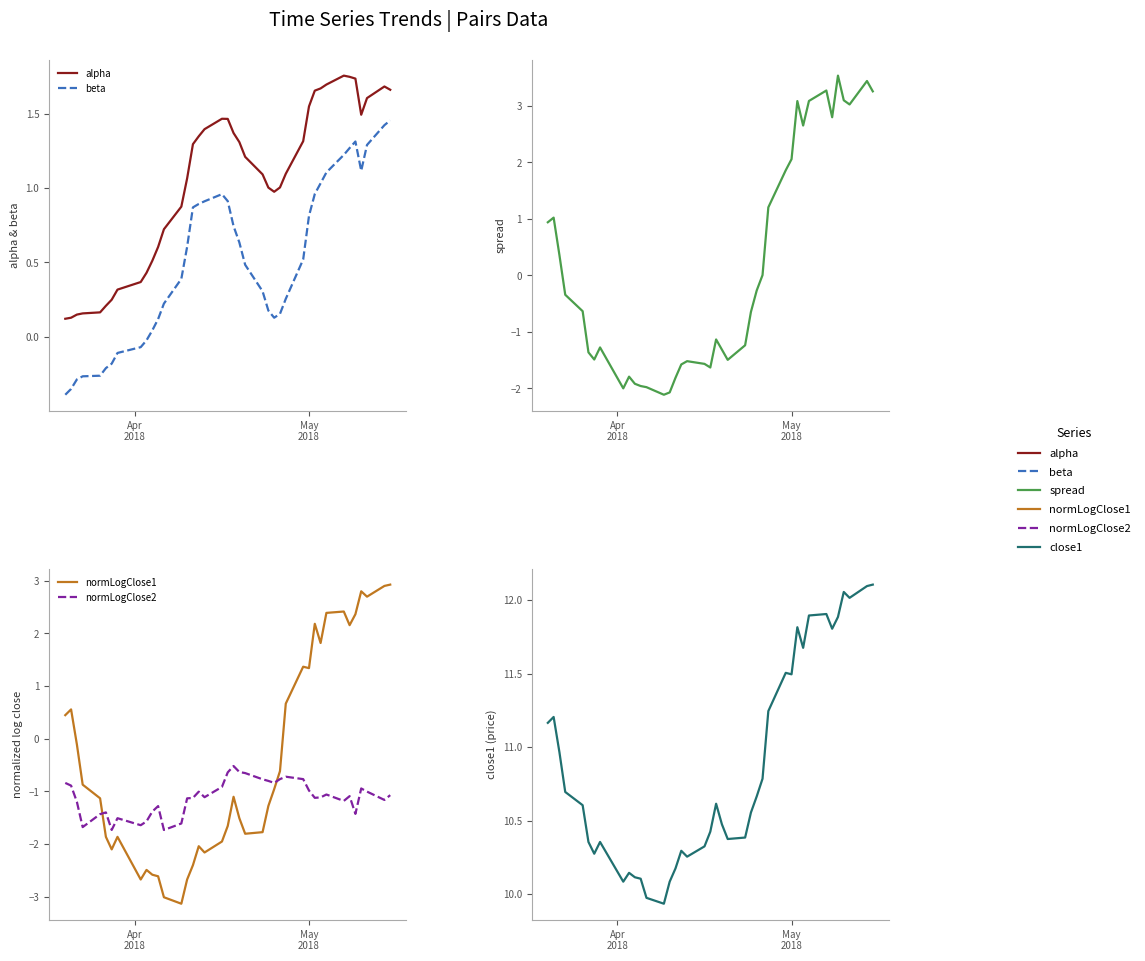

True or false: close1 and beta cross at least once.

False